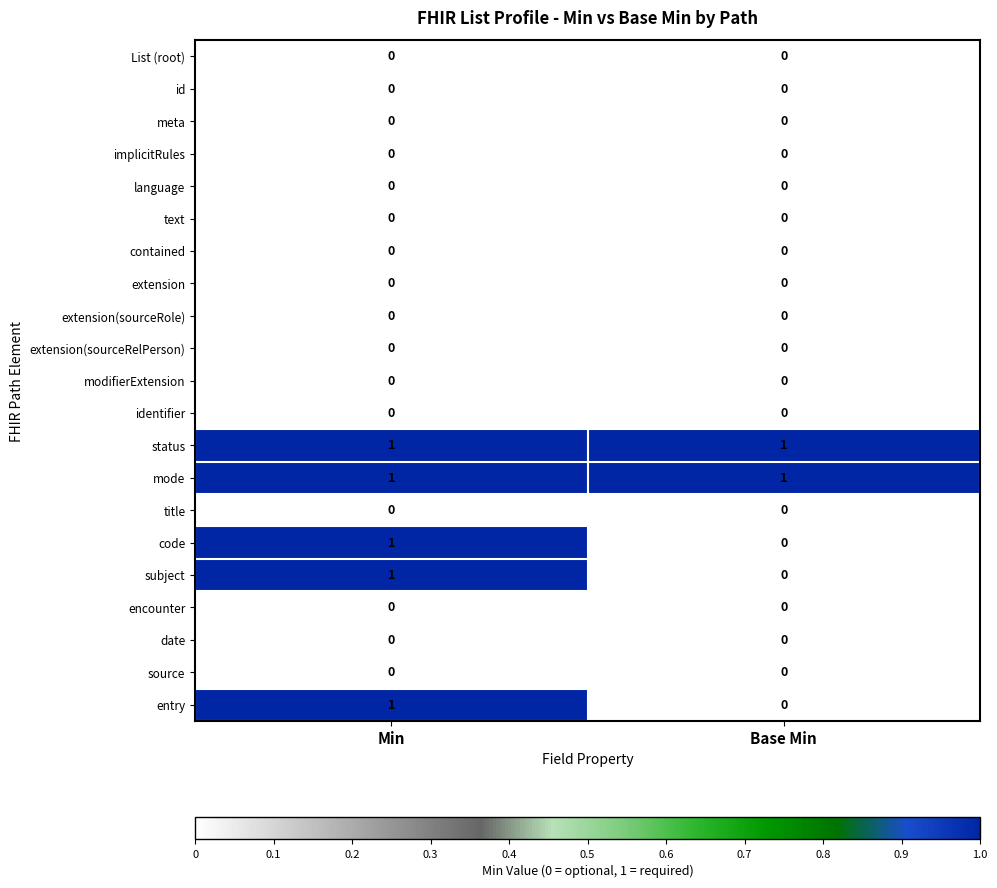

What is the total value across all series at Min?

5